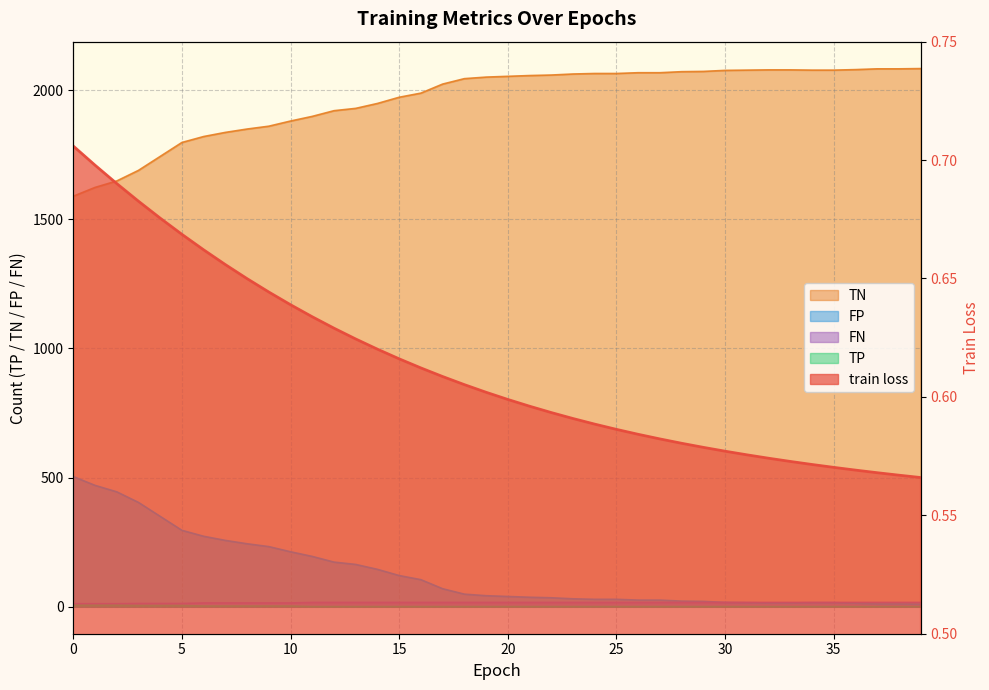

Which series changed the most between 14 and 19?

TN